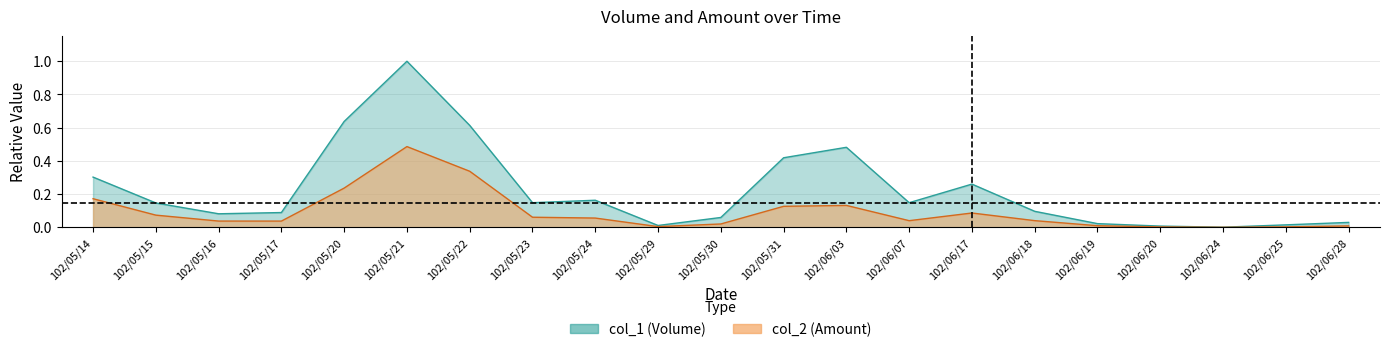

Is the value of col_2 at 102/05/15 greater than the value of col_1 at 102/05/24?

No